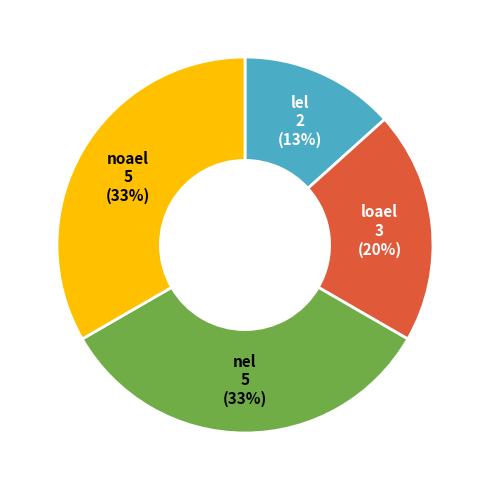

Is there a majority slice in this chart?

No